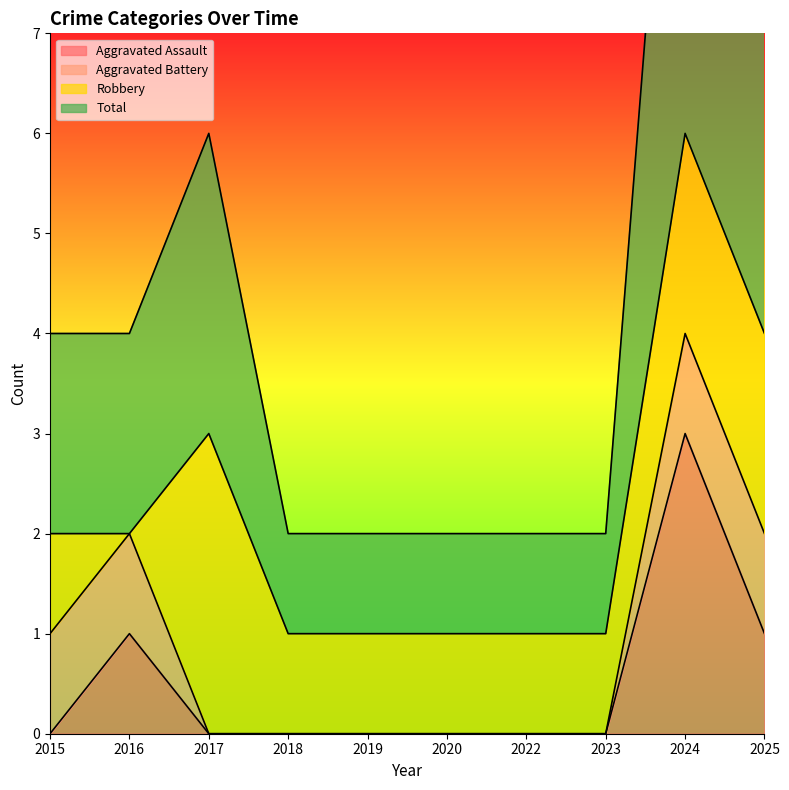

What is the maximum value for Aggravated Assault?

3